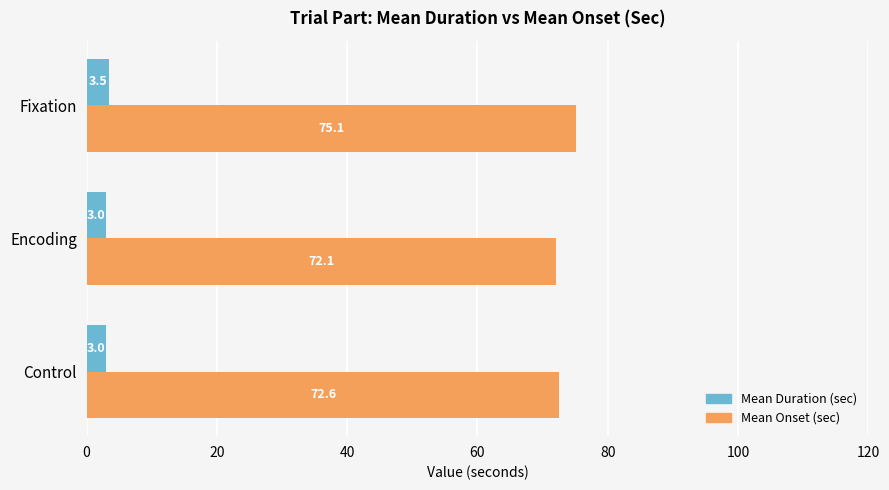

What is the average value of the Mean Onset (sec) series?

73.2